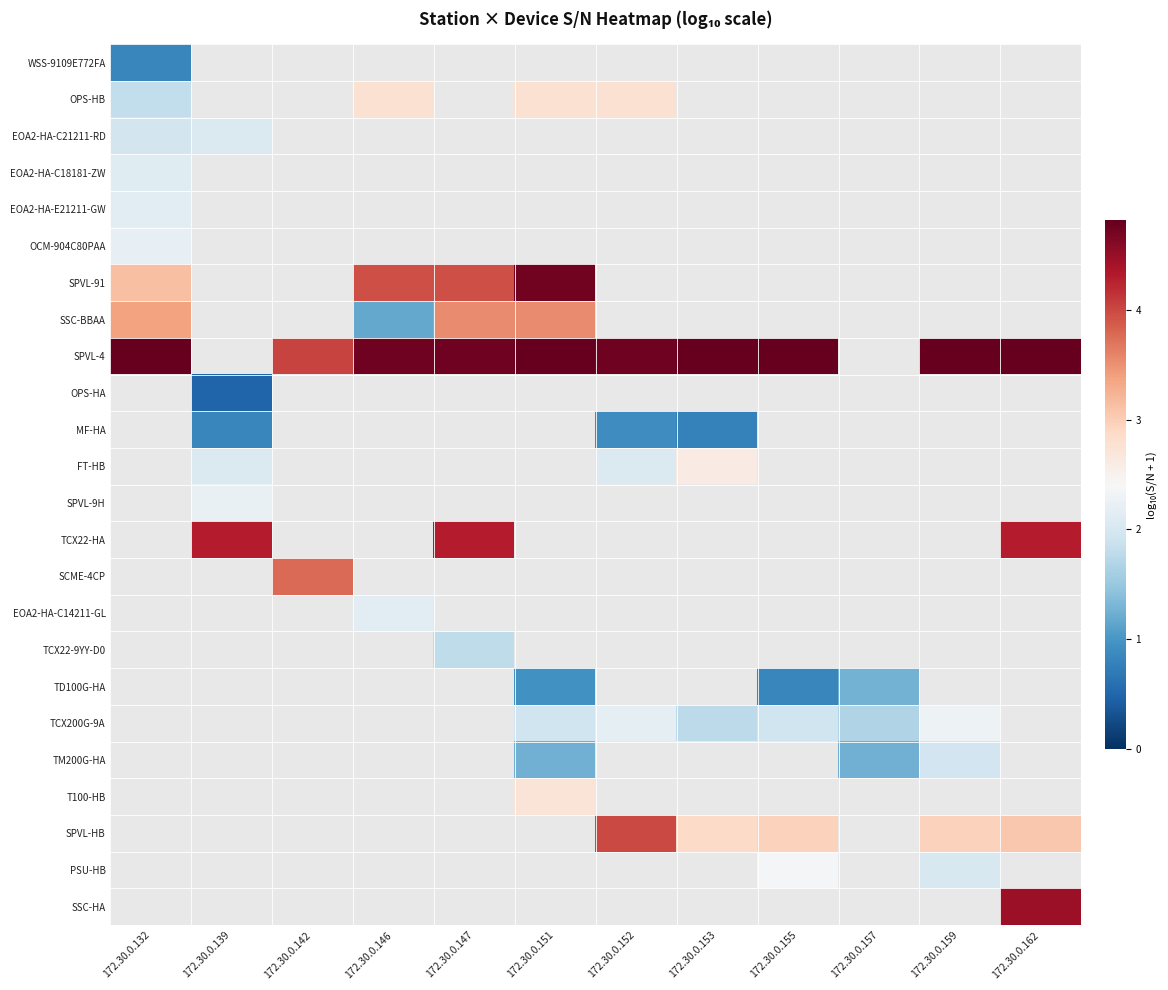

How many distinct data groups are displayed?

24